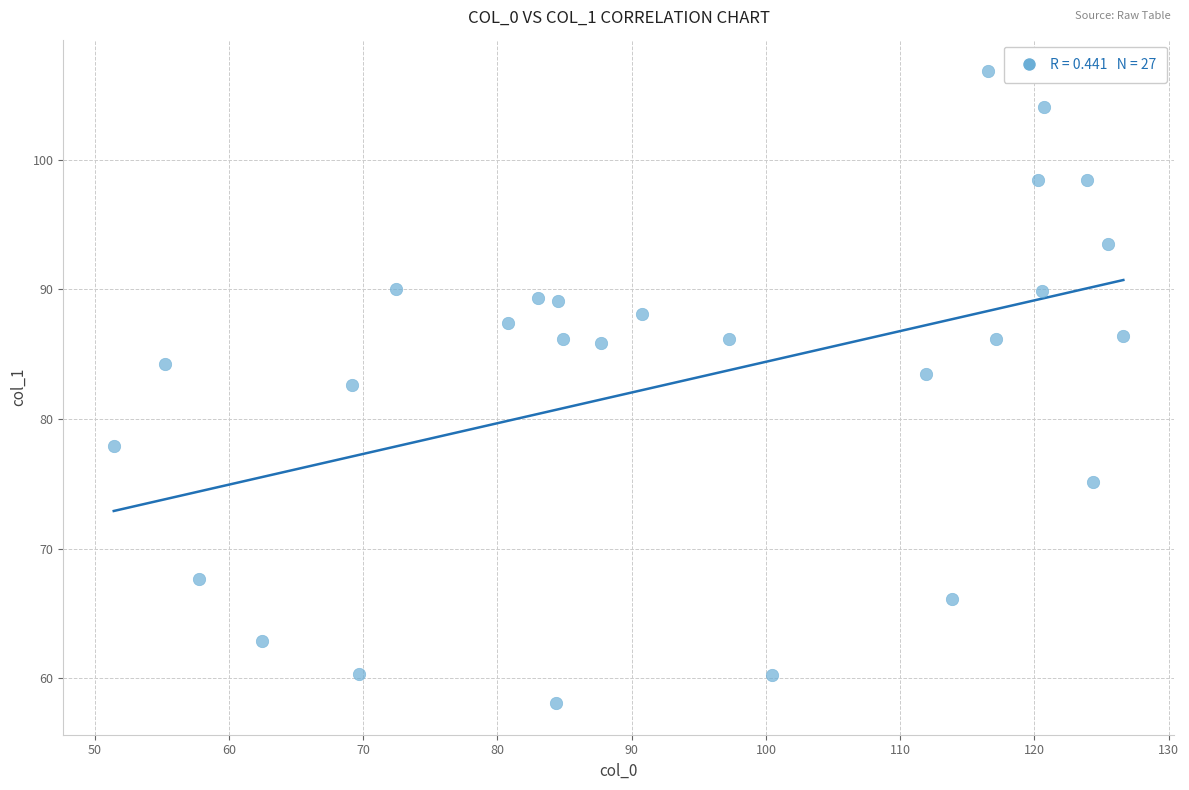

What is the range of Y values (max minus min)?

48.7